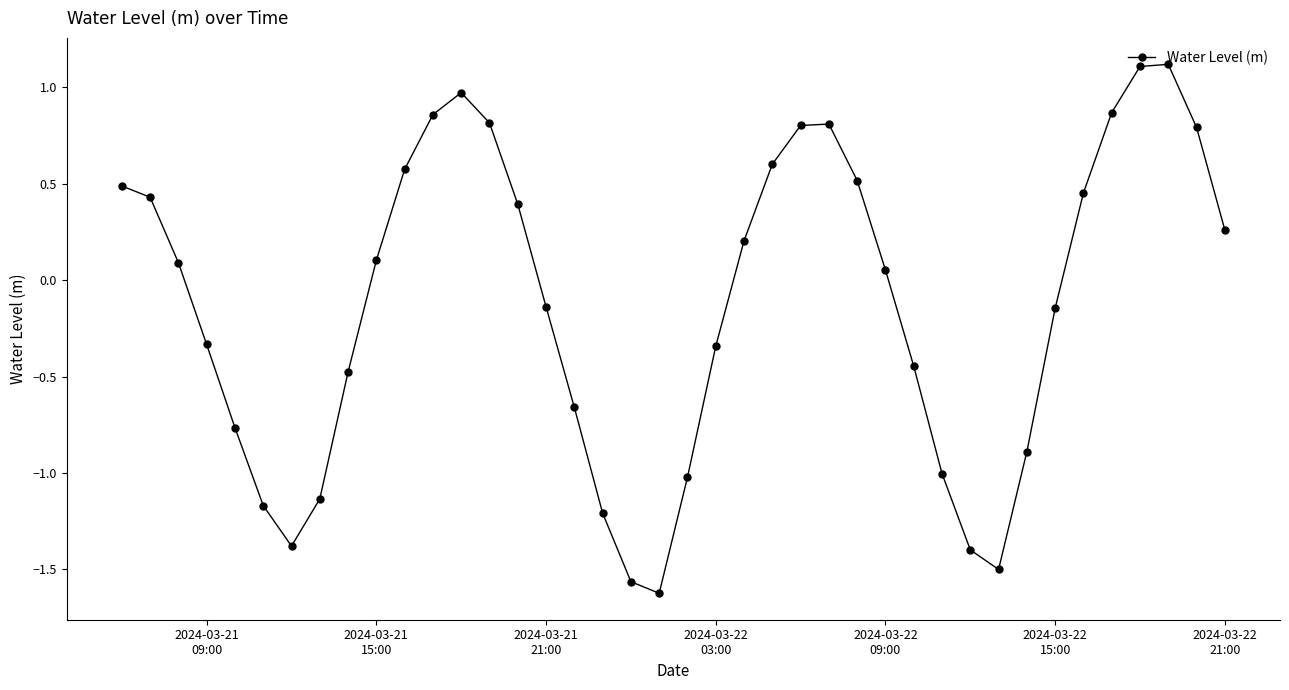

What is the value of the 24th point from the left?

0.6